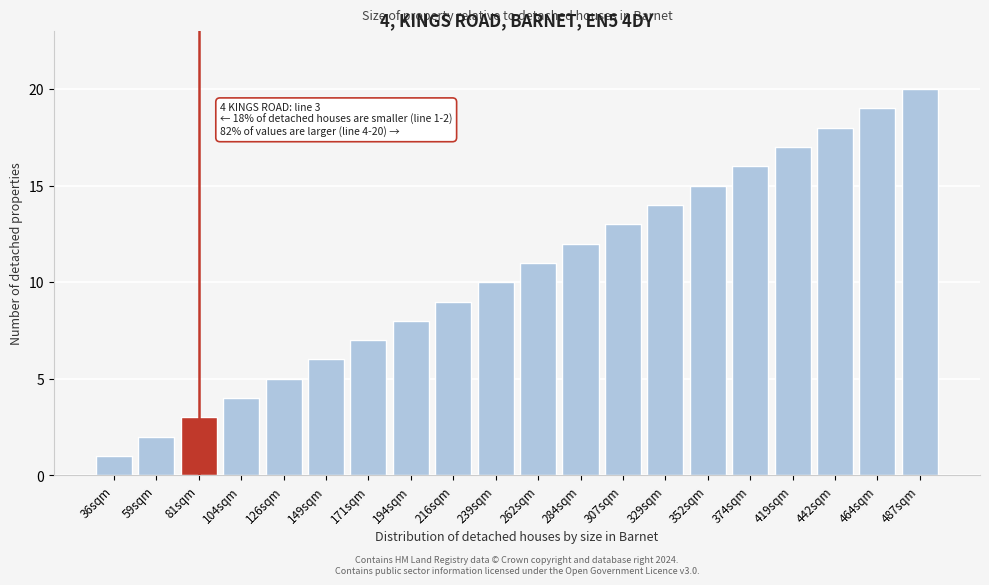

What position from the left is 104sqm?

4